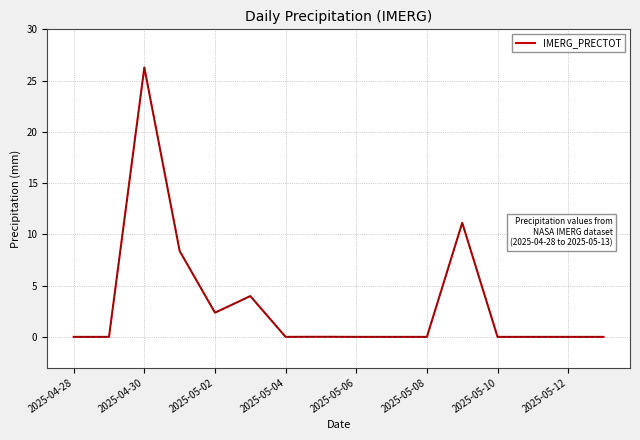

What is the difference between the maximum and minimum values?

26.3